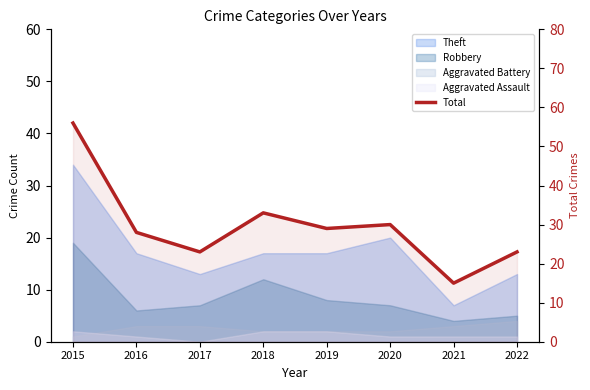

Reading left to right, transcribe all the data shown in this chart.

2015=56	2016=28	2017=23	2018=33	2019=29	2020=30	2021=15	2022=23